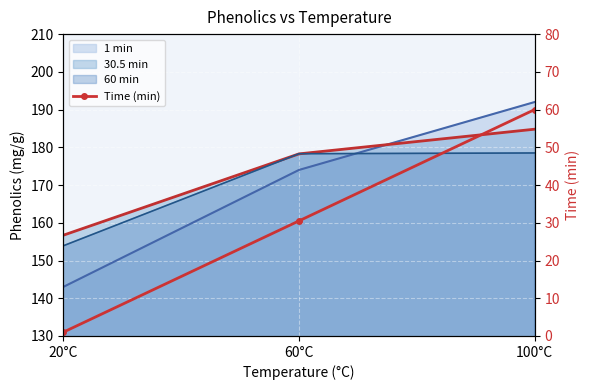

What is the value of the 3rd point from the left?

60.0